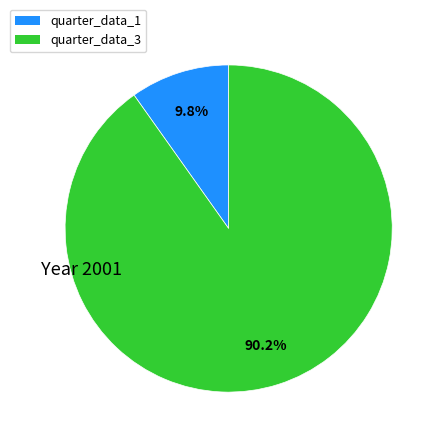

To the nearest percent, what is the combined percentage of quarter_data_3 and quarter_data_1?

100%